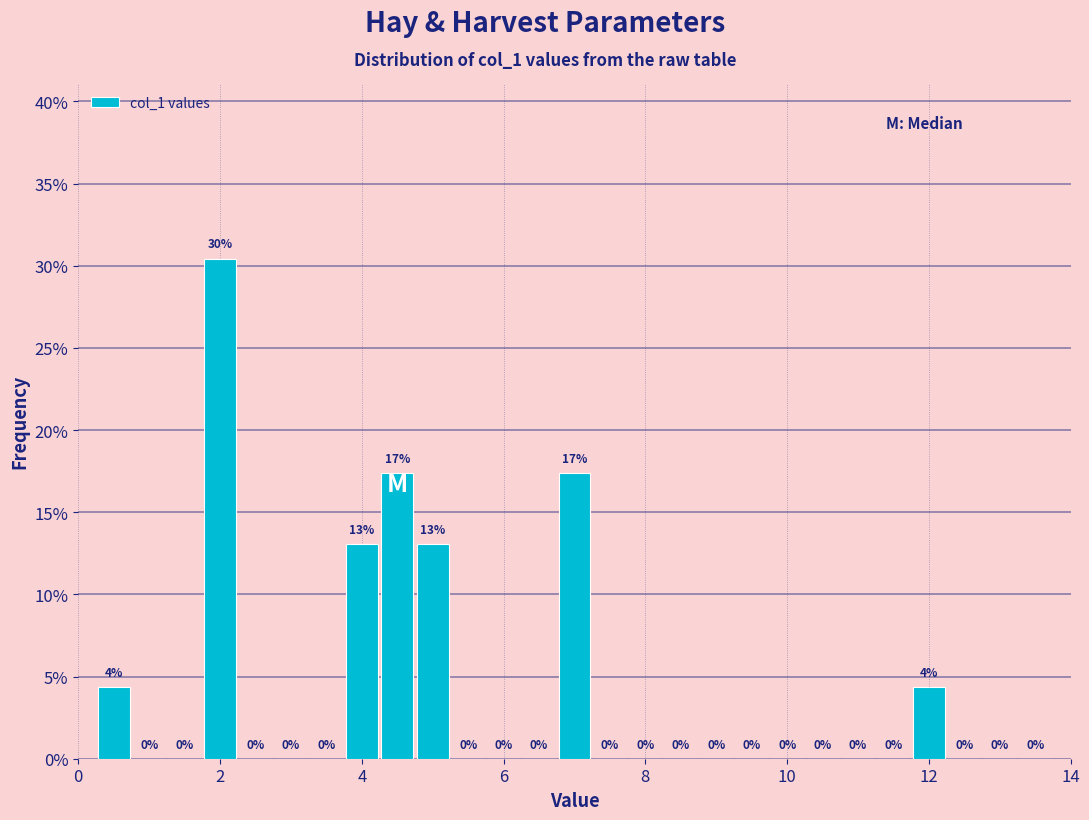

Around what value on the x-axis is the tallest bar? Give the approximate position of its centre, as read against the axis.

2.0